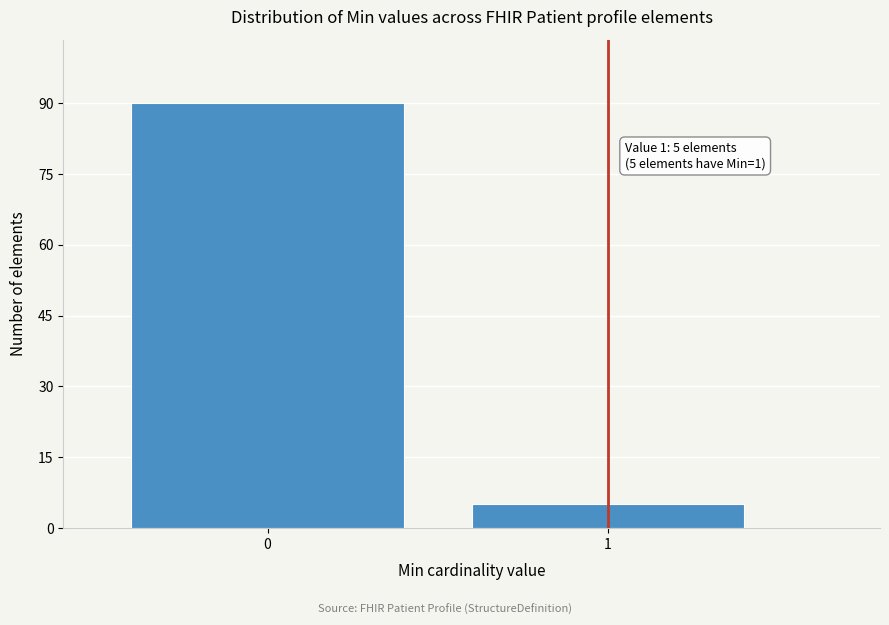

Reading right to left, extract all data points from this chart.

1=5	0=90